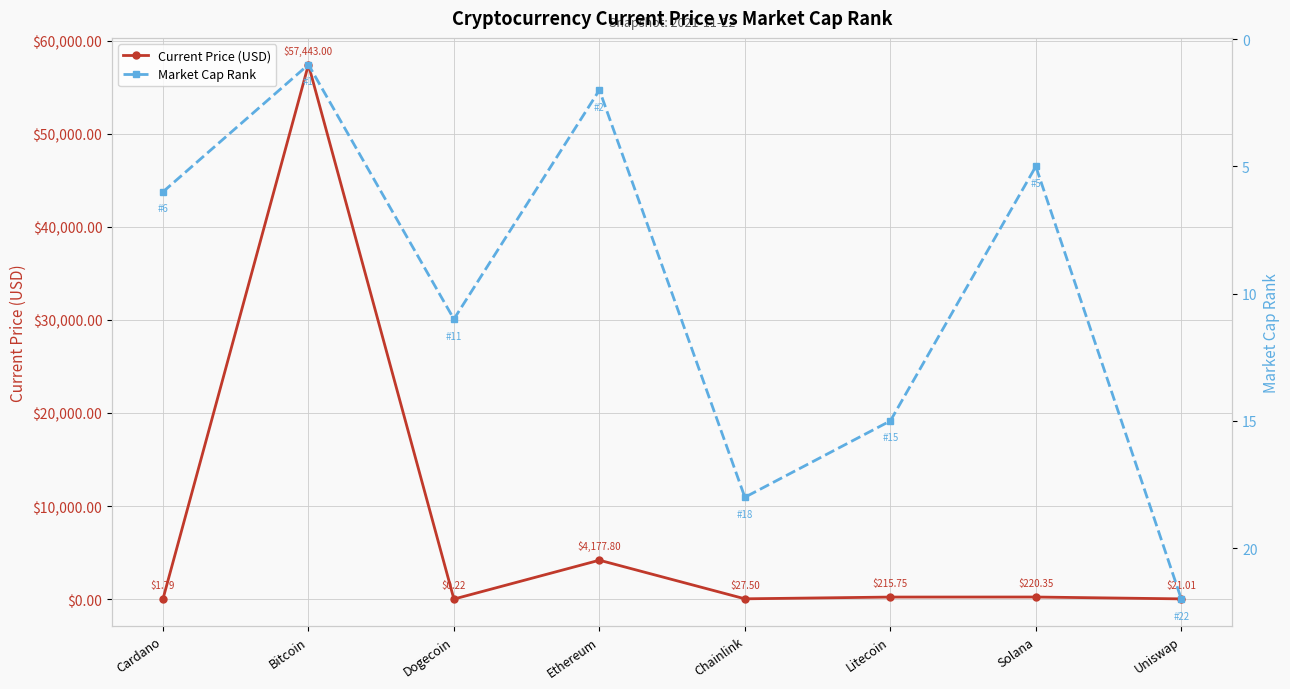

The value of Market Cap Rank at Litecoin is 25.4. True or false?

False